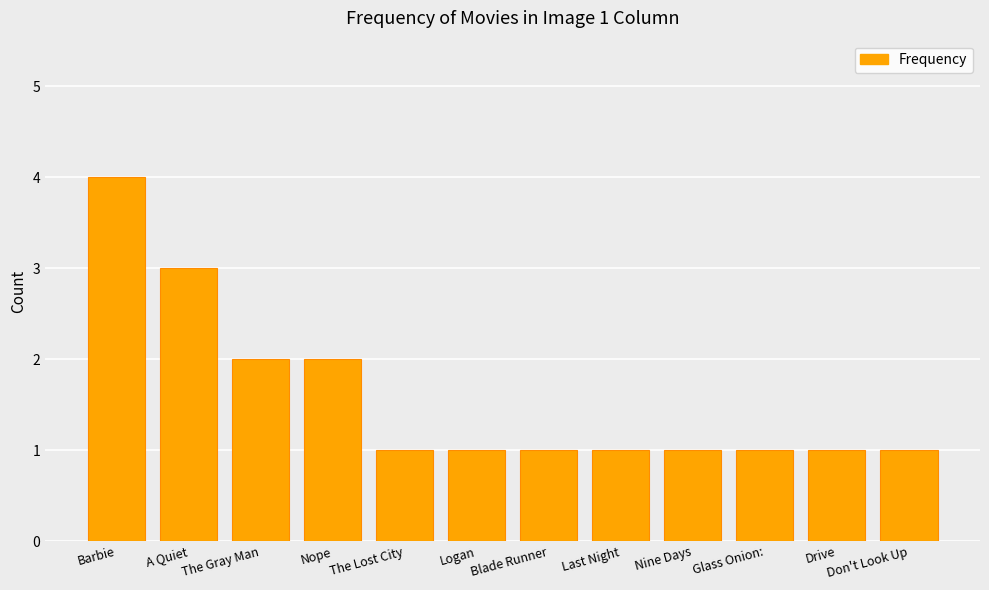

What is the difference between the second highest and minimum values?

2